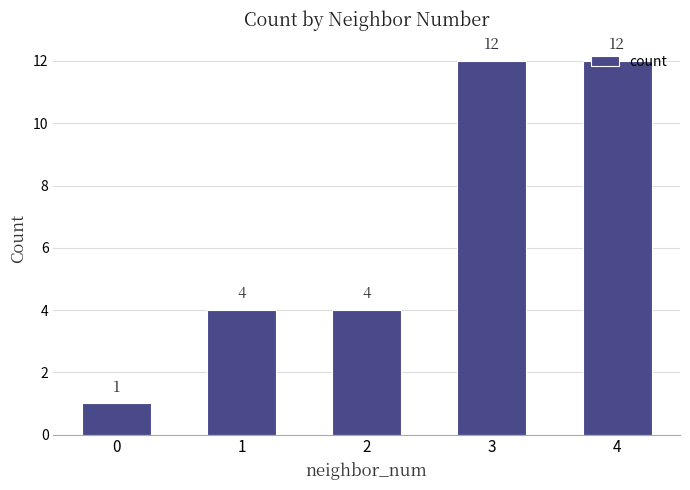

What is the difference between the maximum and minimum values?

11